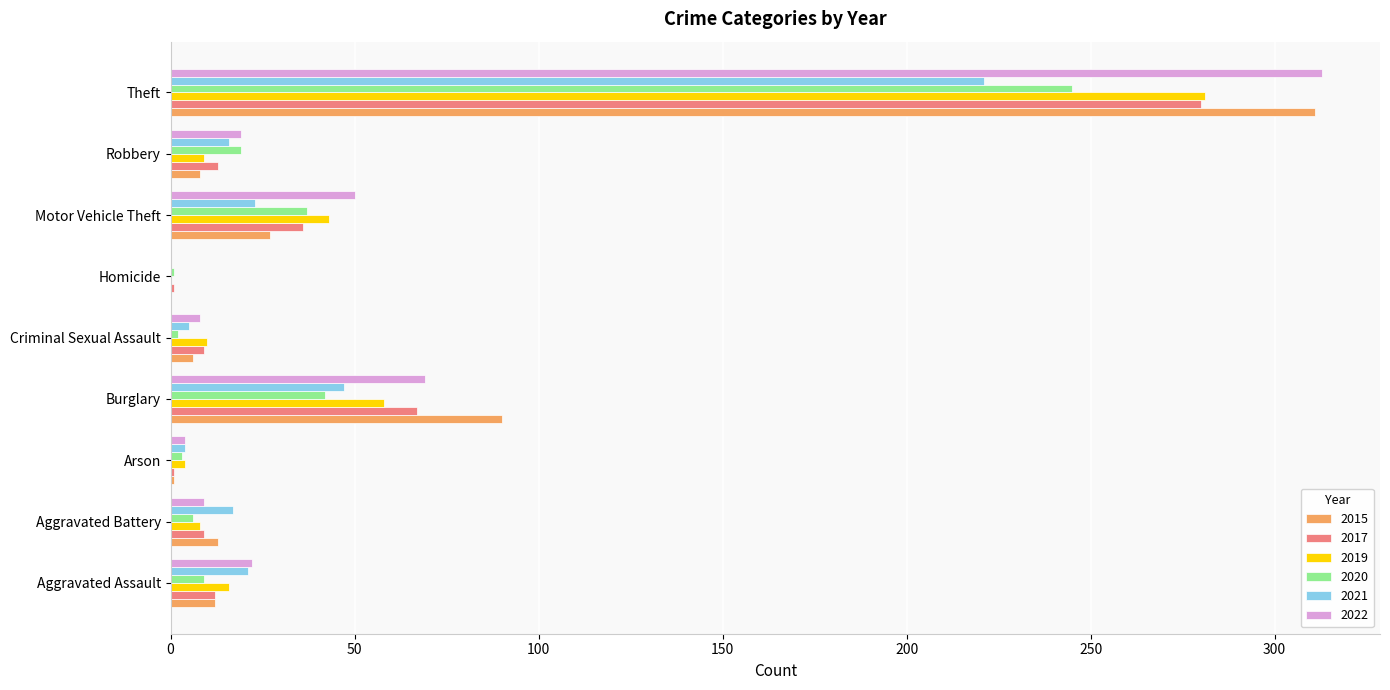

At which category is the sum across all series the highest?

Theft